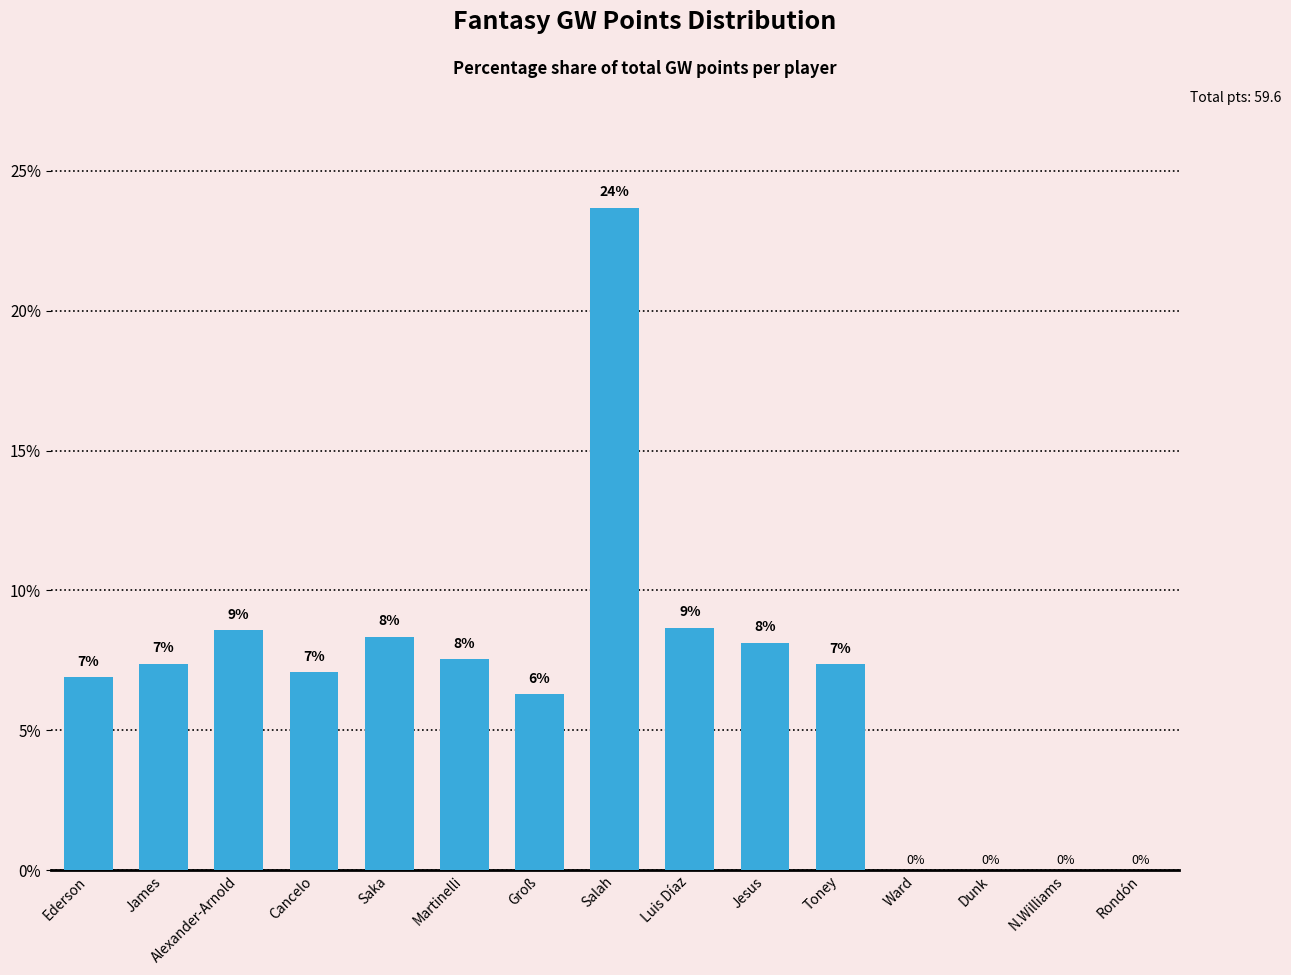

Are the bars horizontal?

No